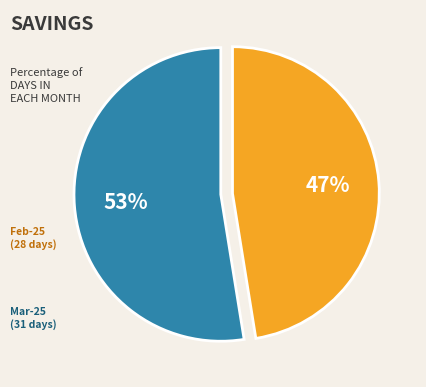

To the nearest percent, what is the average slice percentage?

50%